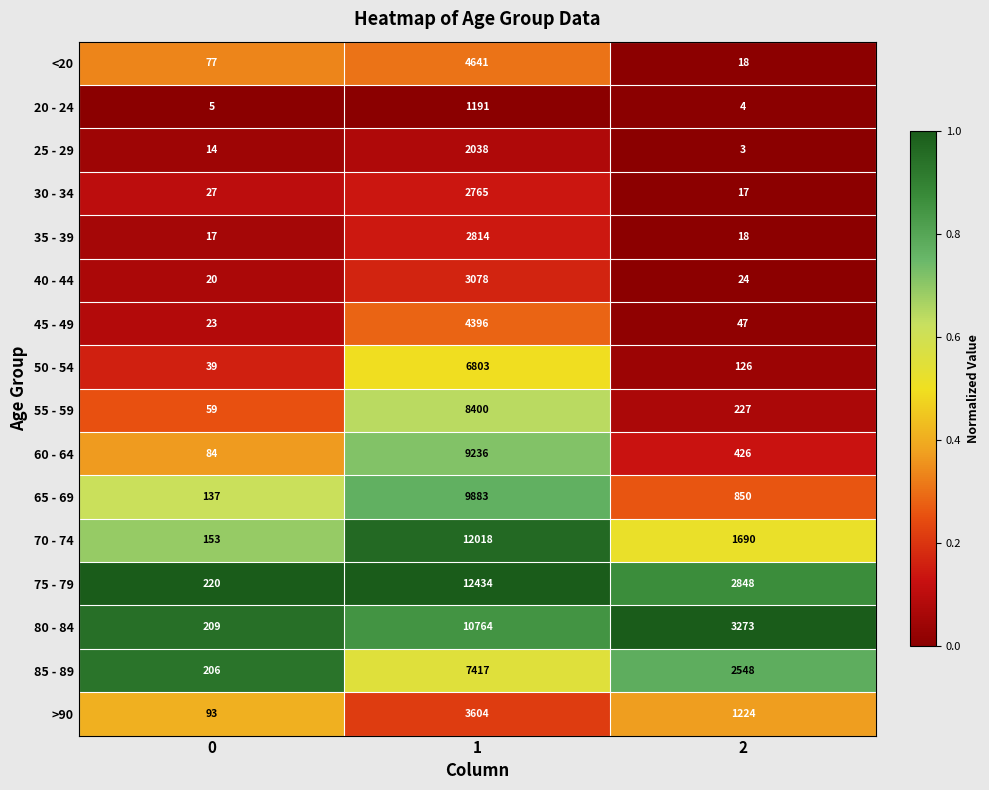

Which series changed the most between 0 and 1?

75 - 79